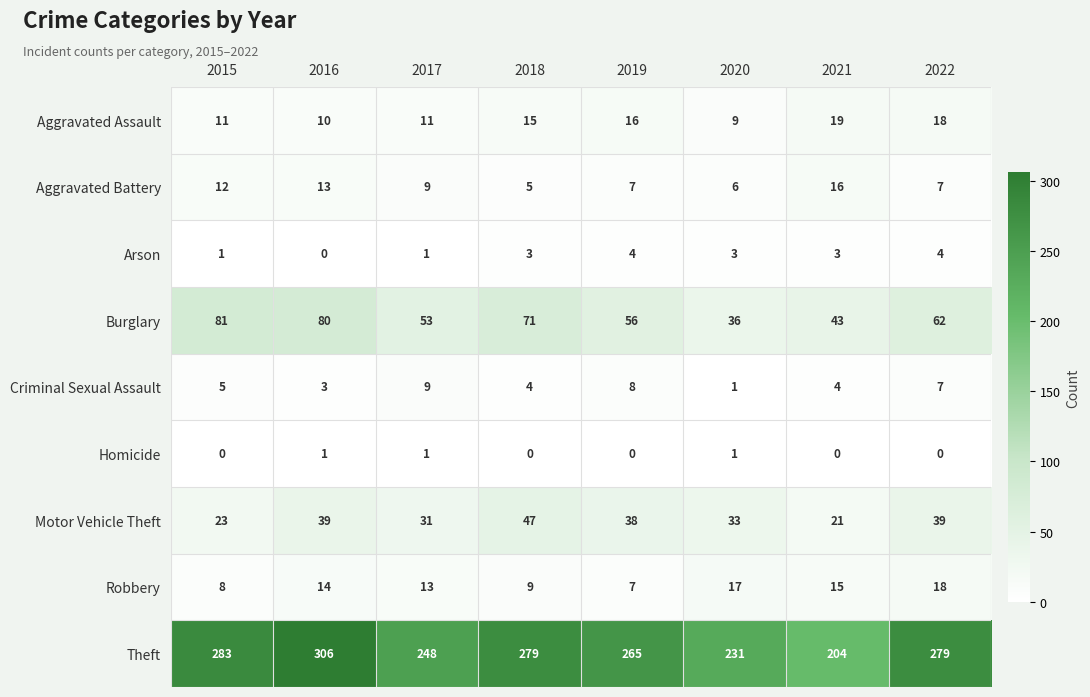

The value of Burglary at 2021 is 58. True or false?

False